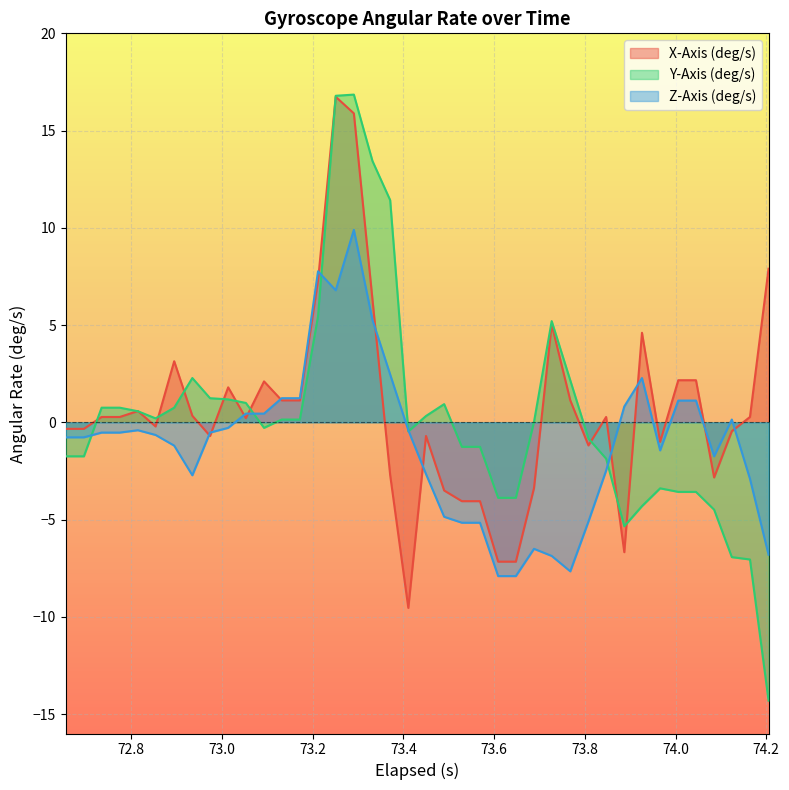

Which series has the widest spread of values?

Y-Axis (deg/s)